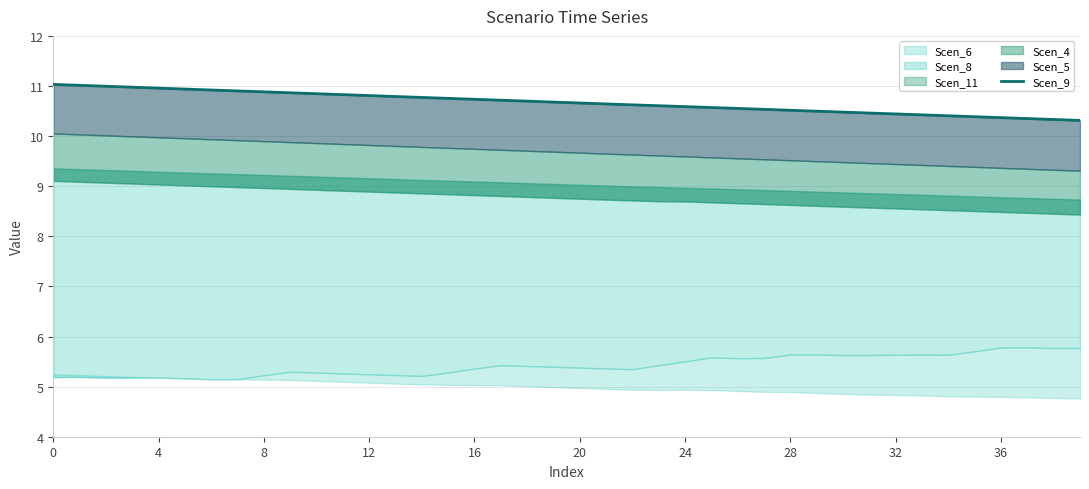

What is the label of the 15th point from the left?

14